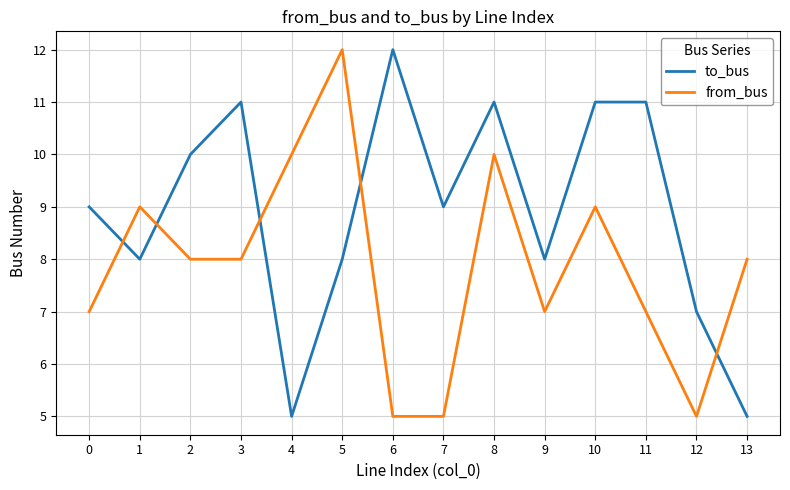

What is the lowest value of the from_bus series?

5